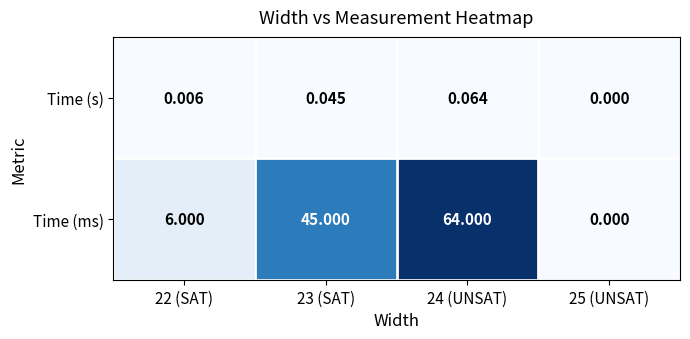

What is the greatest value displayed?

64.0